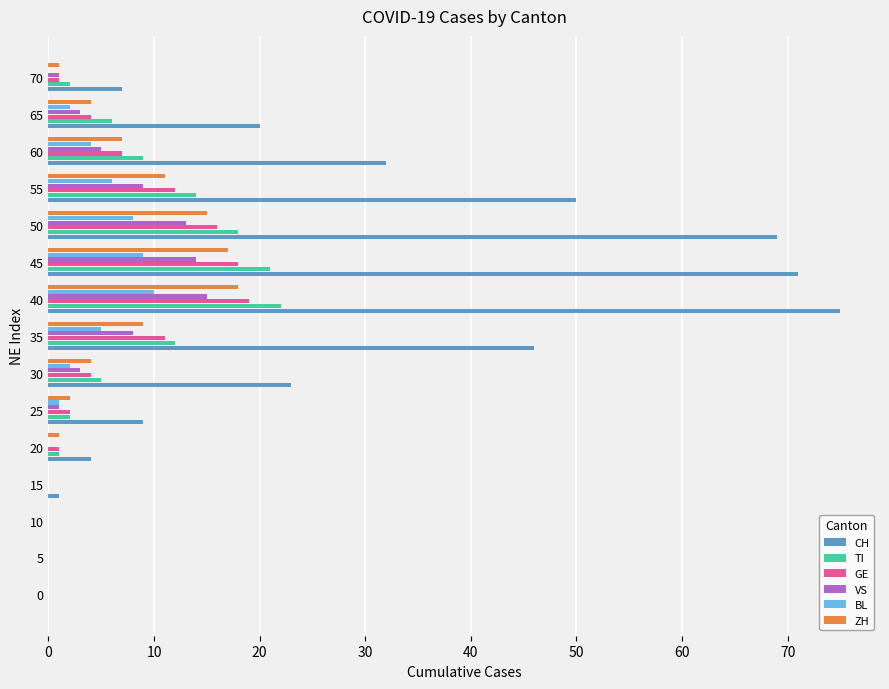

Which series has the largest total across all categories?

CH